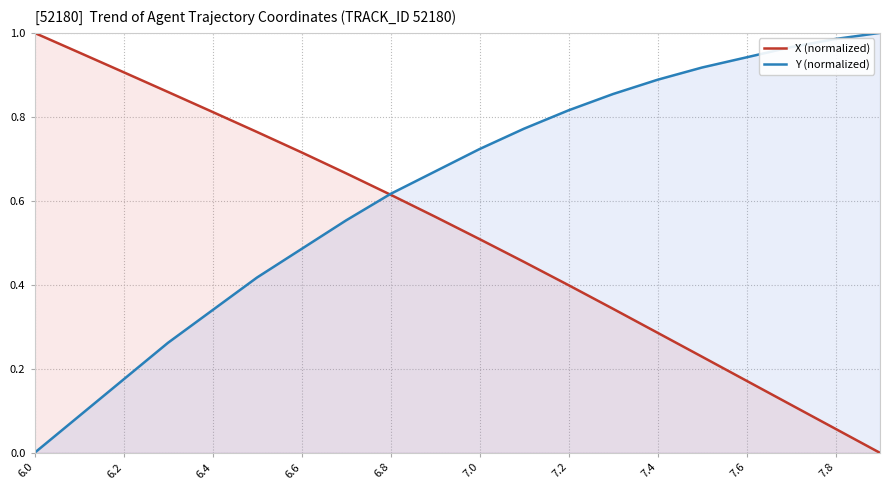

At which label does Y (normalized) reach its minimum?

6.0